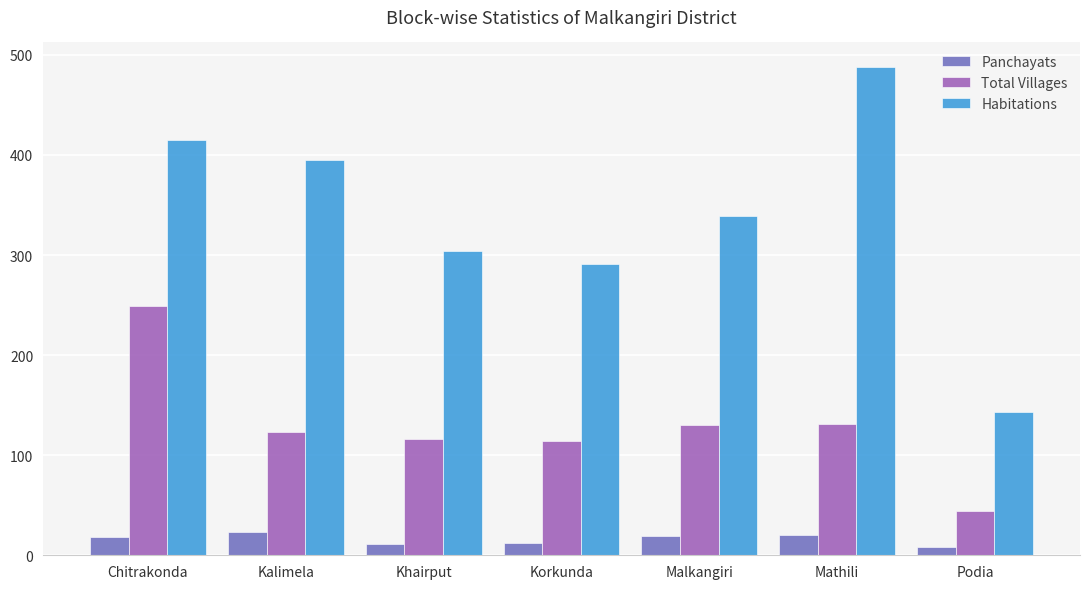

Rank the series by their maximum value, from lowest to highest.

Panchayats, Total Villages, Habitations